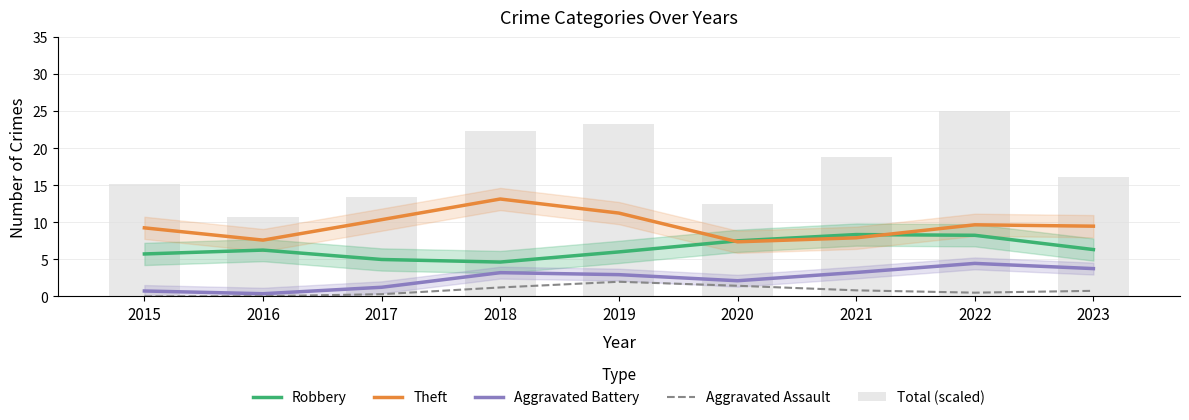

What is the difference between the Total (scaled) values at 2015 and 2017?

1.8